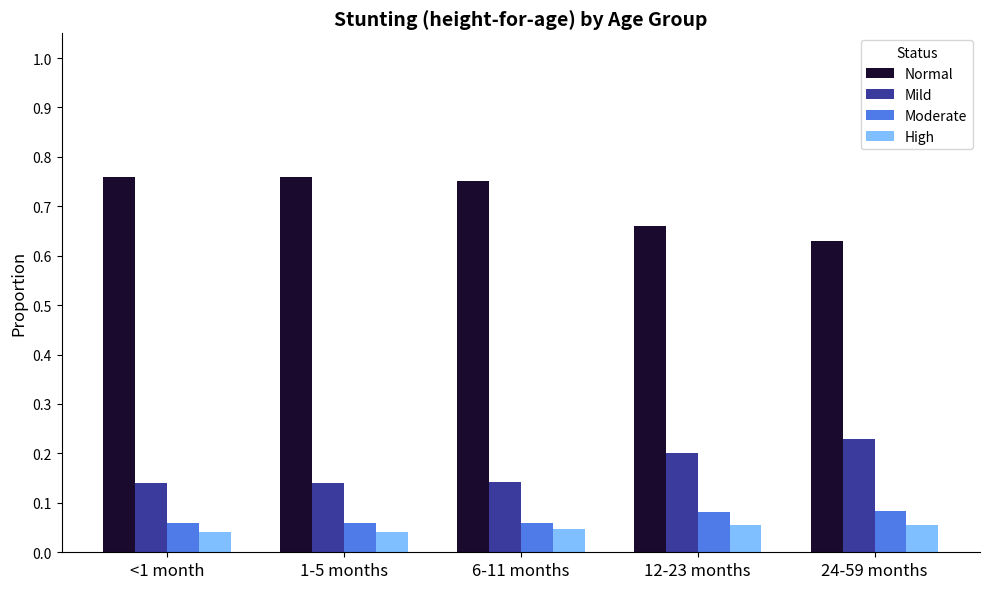

List the series in order of their peak value, lowest first.

High, Moderate, Mild, Normal